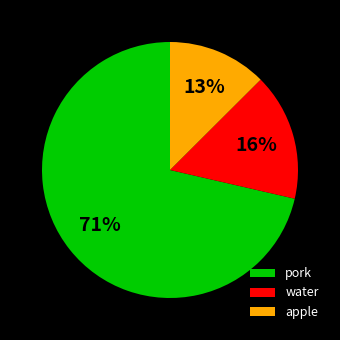

Which has a higher value, pork or water?

pork